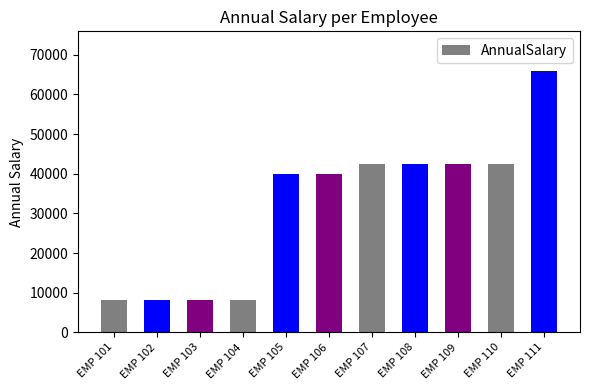

What value does the data have at EMP 107?

42384.5